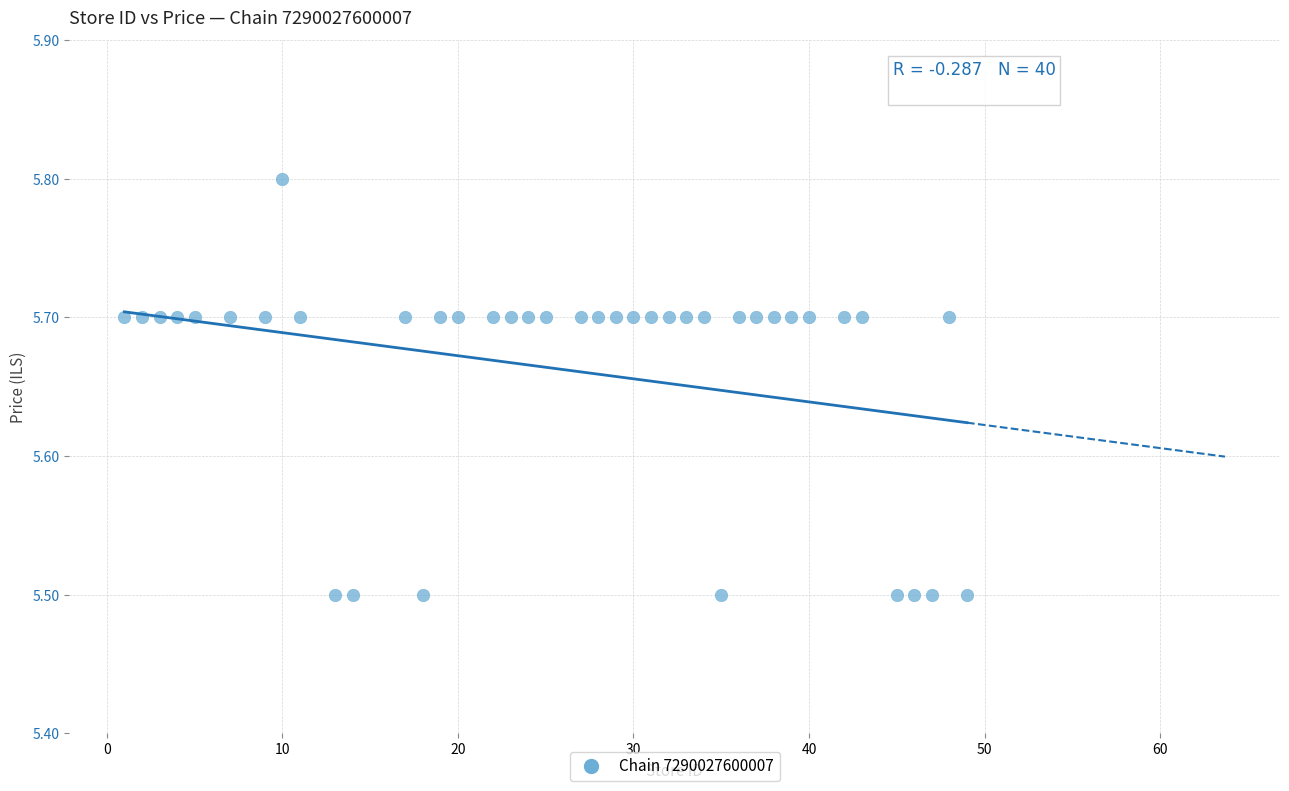

What is the range of X values (max minus min)?

48.0